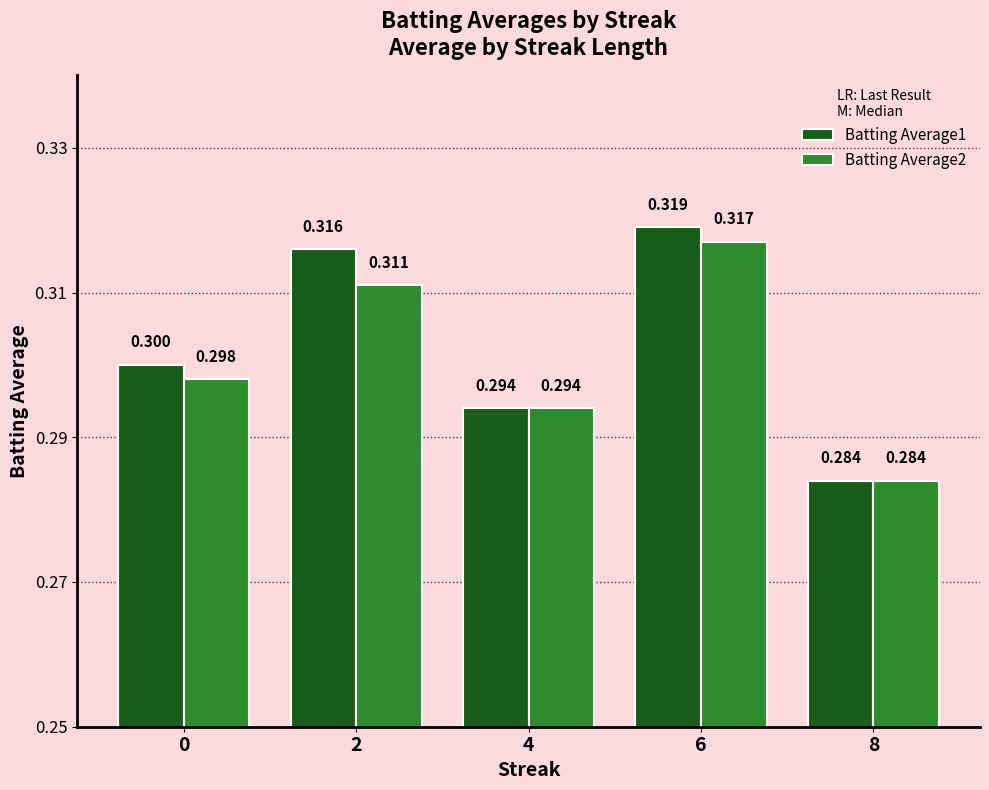

Between 0 and 4, which series saw the biggest shift?

Batting Average1